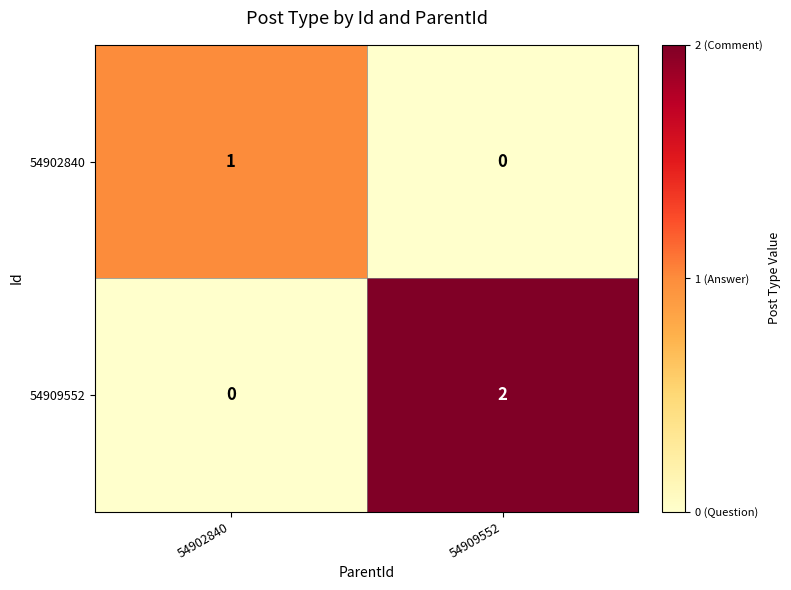

At how many categories does at least one series exceed 0?

2